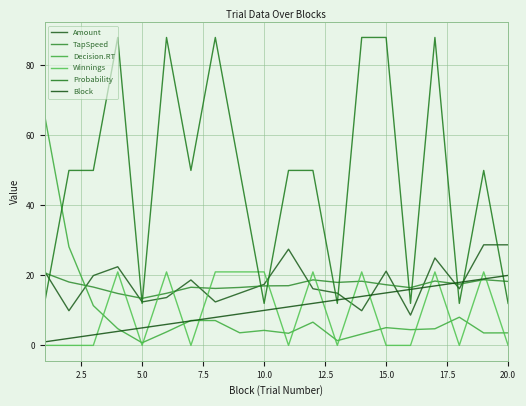

True or false: Amount has more than 2 points higher than both neighbors.

True